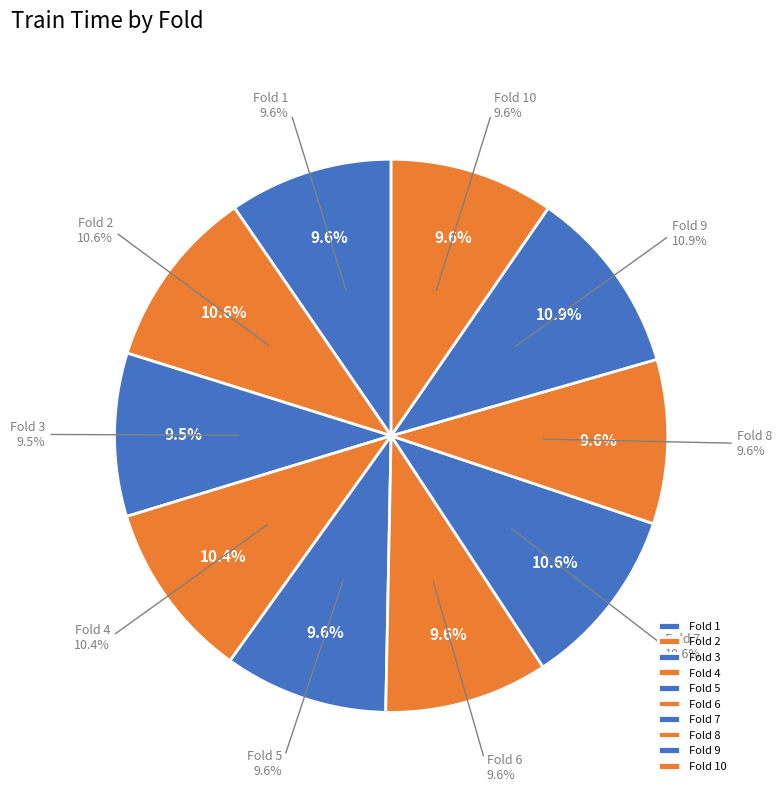

Is there any slice that represents more than half of the pie?

No